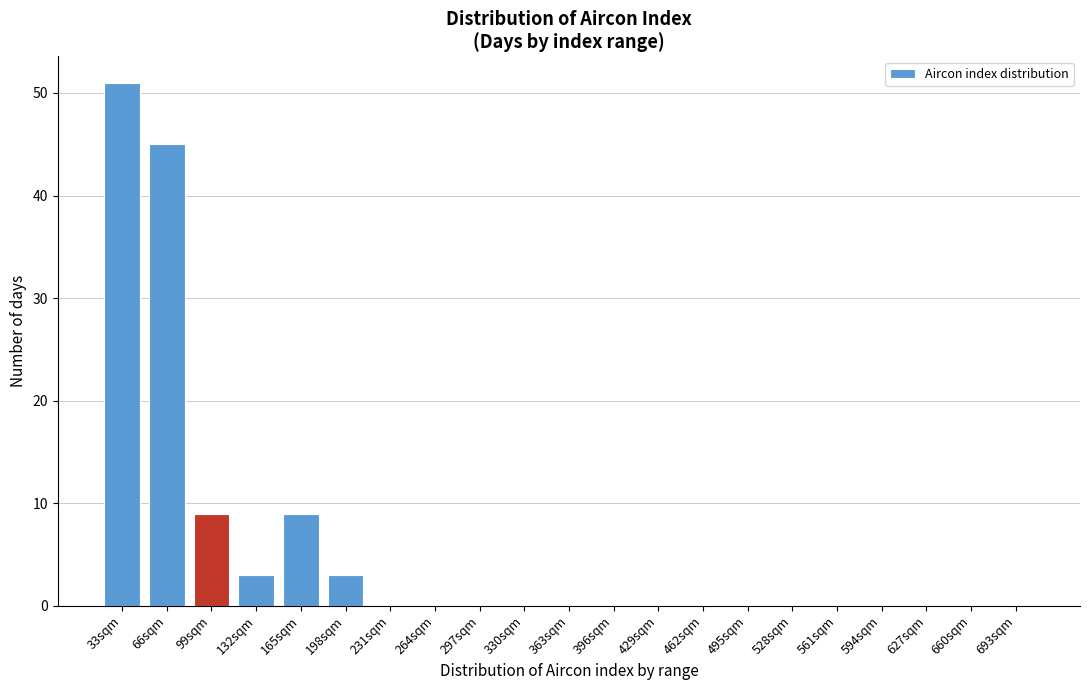

Reading left to right, extract all data points from this chart.

33sqm=51	66sqm=45	99sqm=9	132sqm=3	165sqm=9	198sqm=3	231sqm=0	264sqm=0	297sqm=0	330sqm=0	363sqm=0	396sqm=0	429sqm=0	462sqm=0	495sqm=0	528sqm=0	561sqm=0	594sqm=0	627sqm=0	660sqm=0	693sqm=0